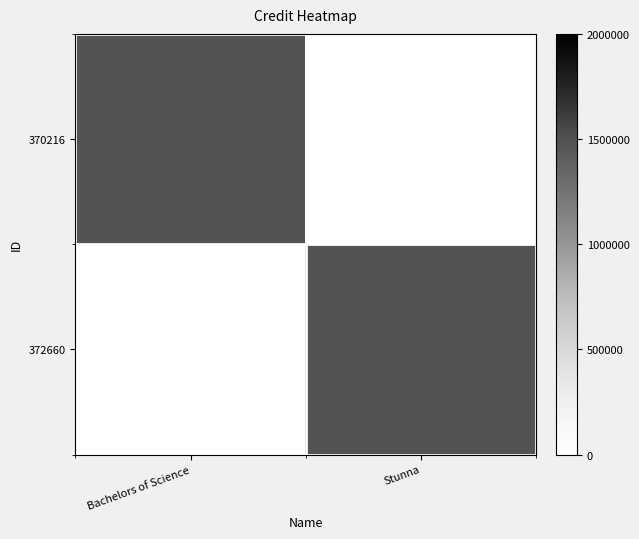

Reading left to right, what are all the values shown in this chart?

370216: Bachelors of Science=1489001	Stunna=0
372660: Bachelors of Science=0	Stunna=1489001